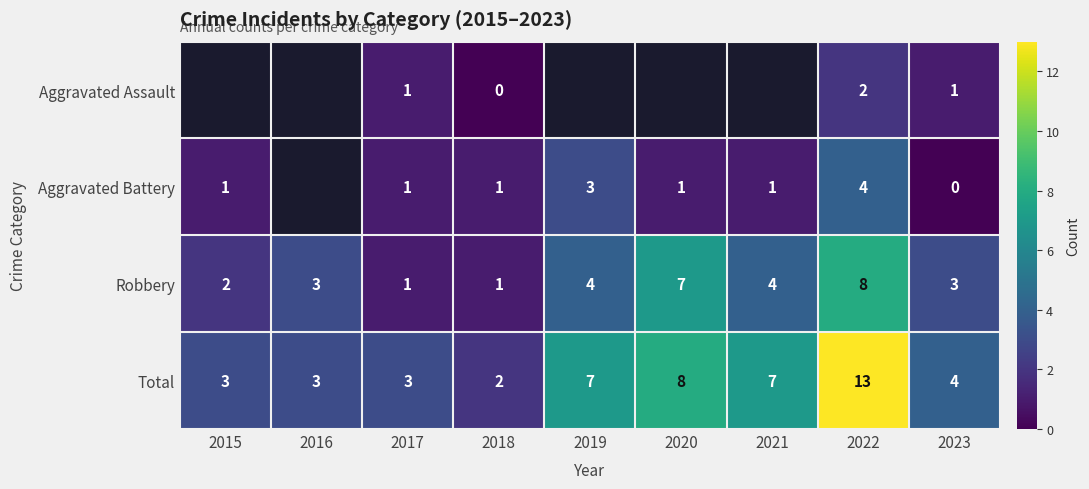

What is the highest value of the Robbery series?

8